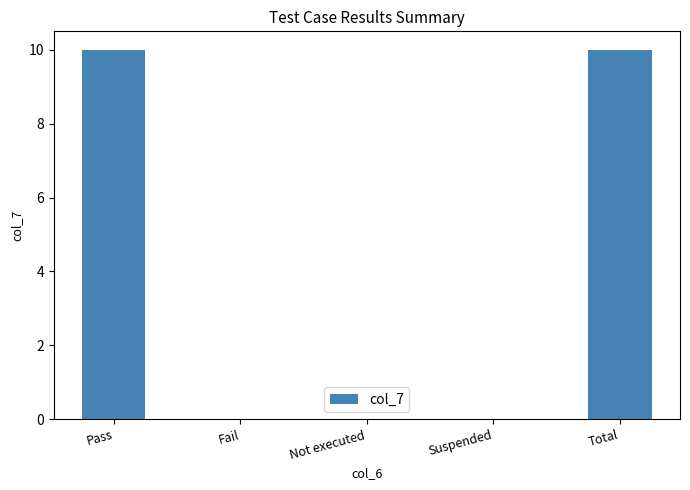

What is the maximum value shown in the chart?

10